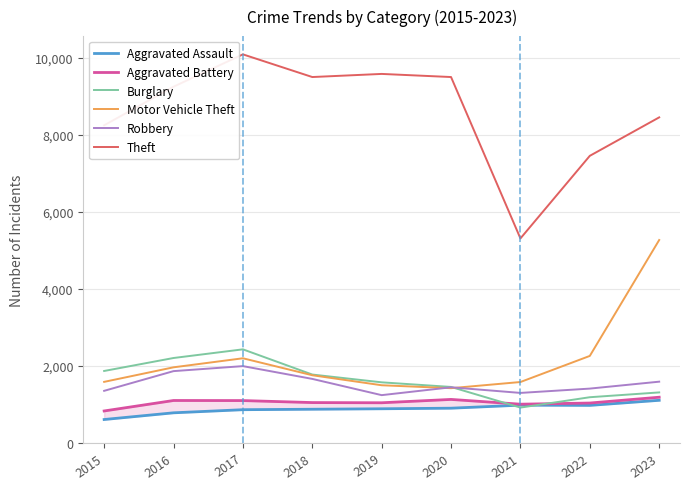

What is the lowest value of the Theft series?

5303